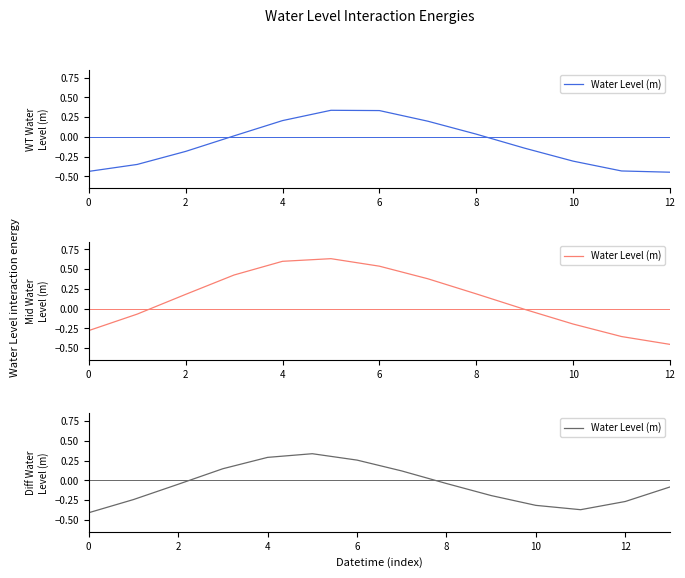

Does the chart display data point markers on the line(s)?

No